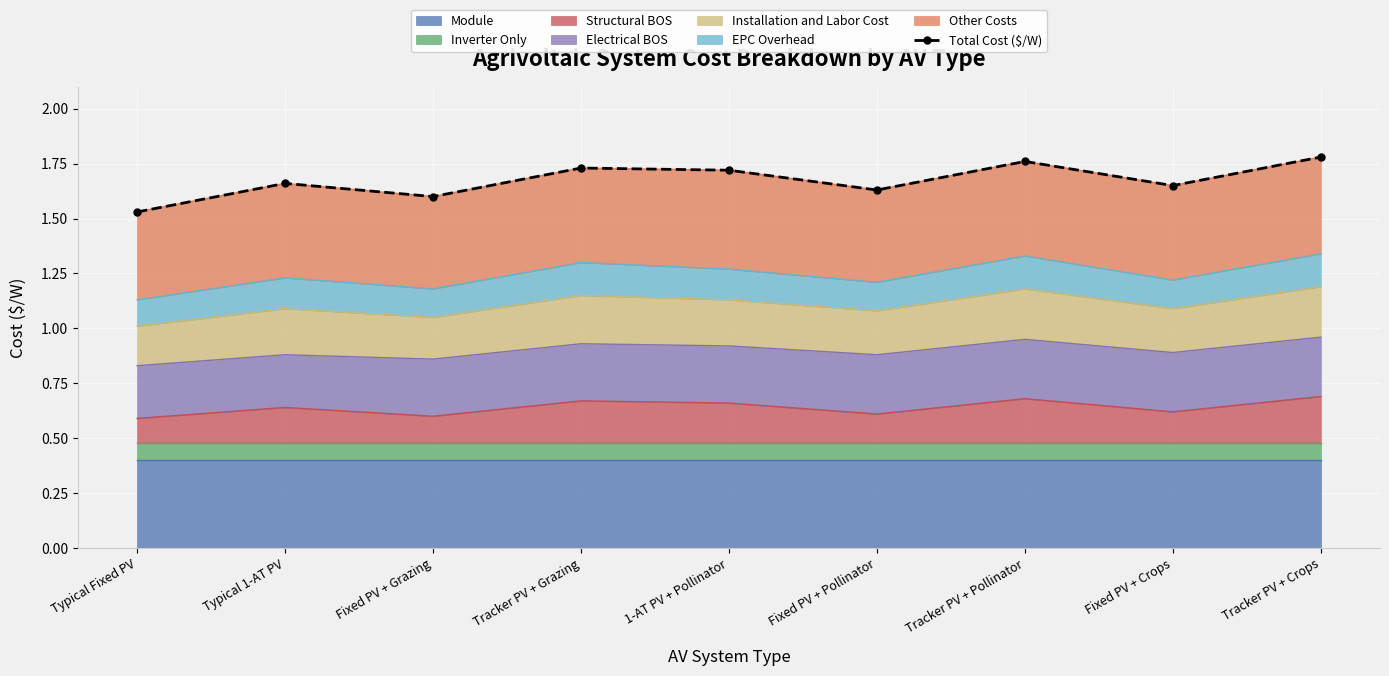

What is the approximate value at Fixed PV + Grazing?

1.6